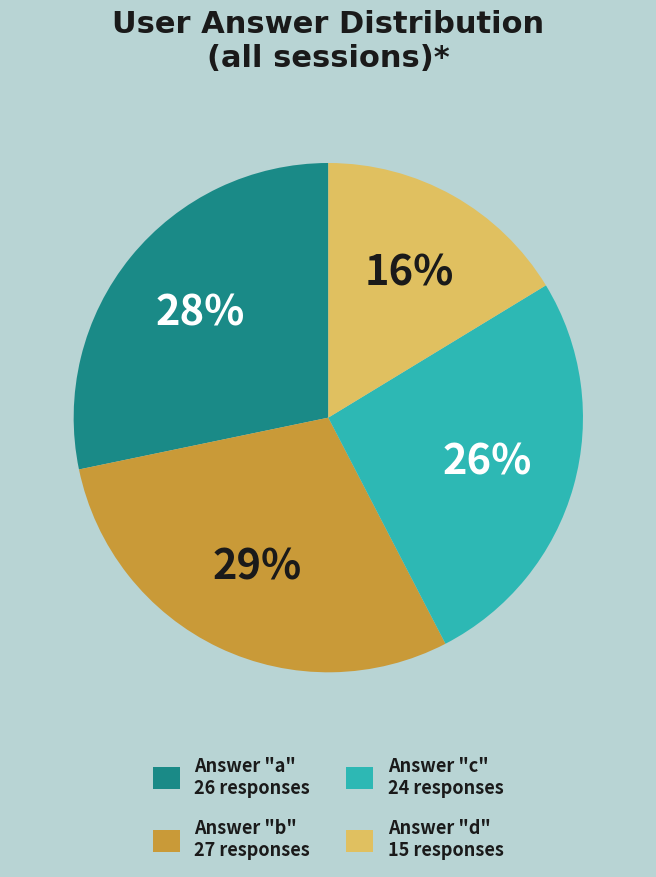

To the nearest percent, what is the difference between the largest and smallest slice percentages?

13%